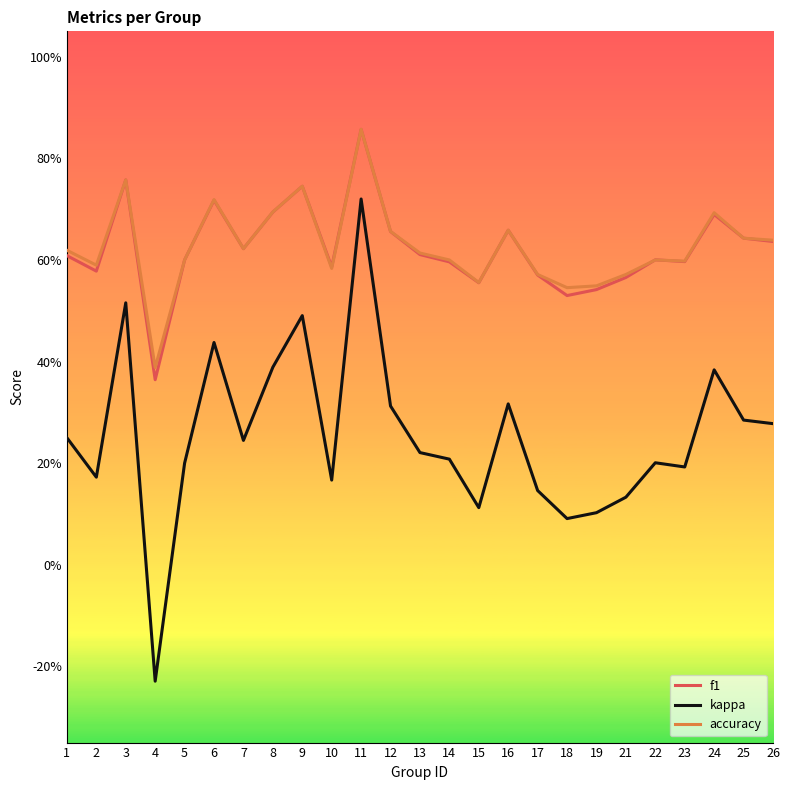

At which category does f1 reach its first local peak?

3